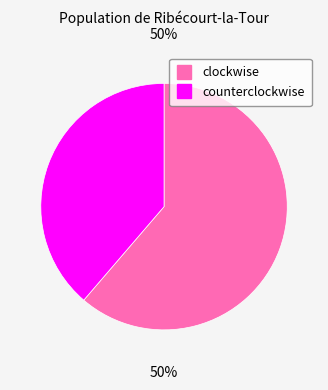

Which category has the smallest portion of the pie?

counterclockwise